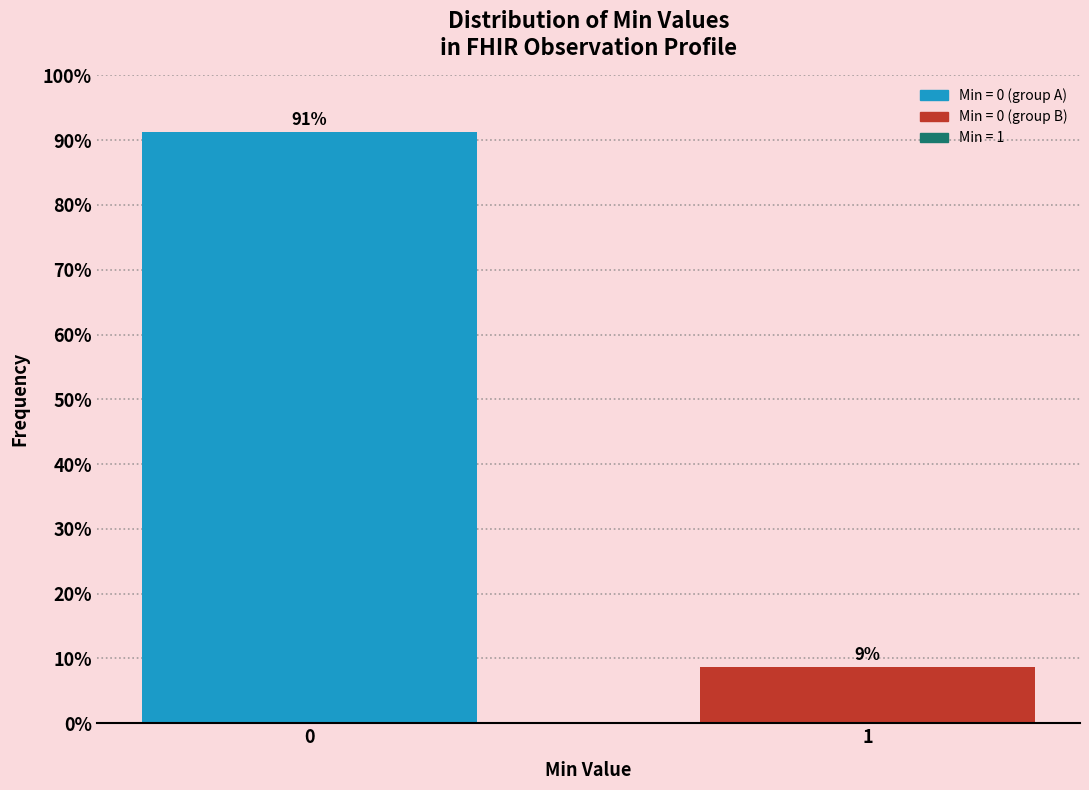

What is the maximum value shown in the chart?

91.3